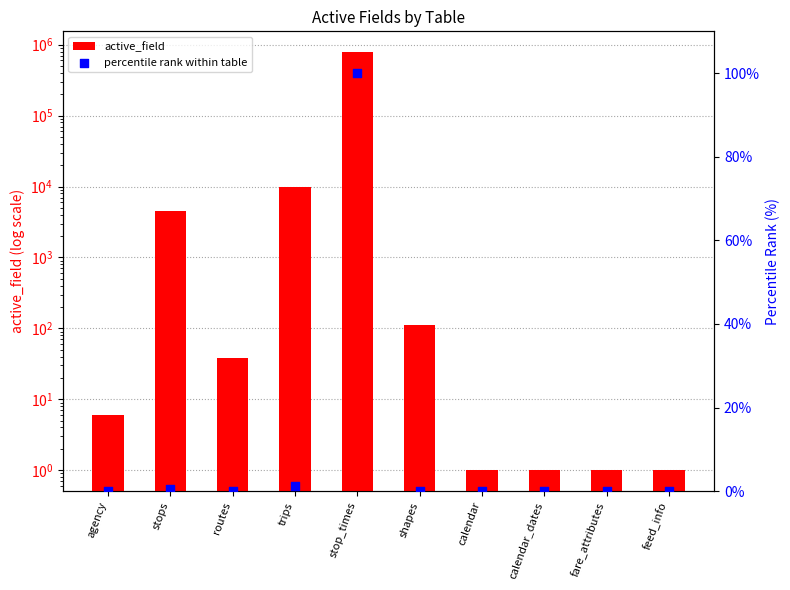

At which category is the sum across all series the highest?

stop_times